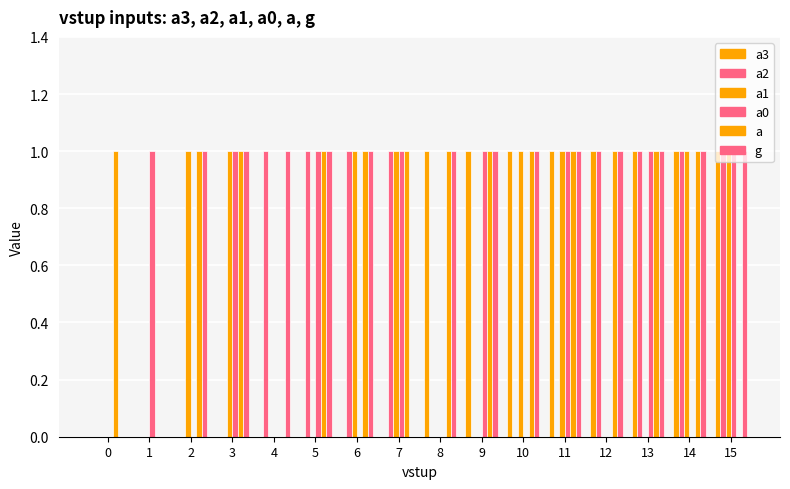

How many data points does each series have?

16